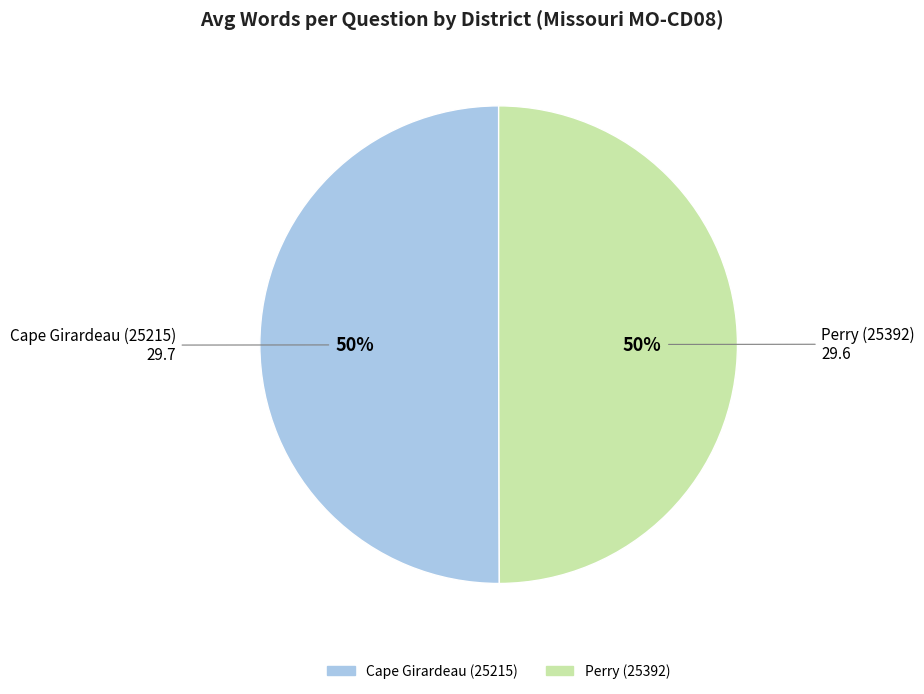

Do Cape Girardeau (25215) and Perry (25392) together represent more than half of the pie?

Yes